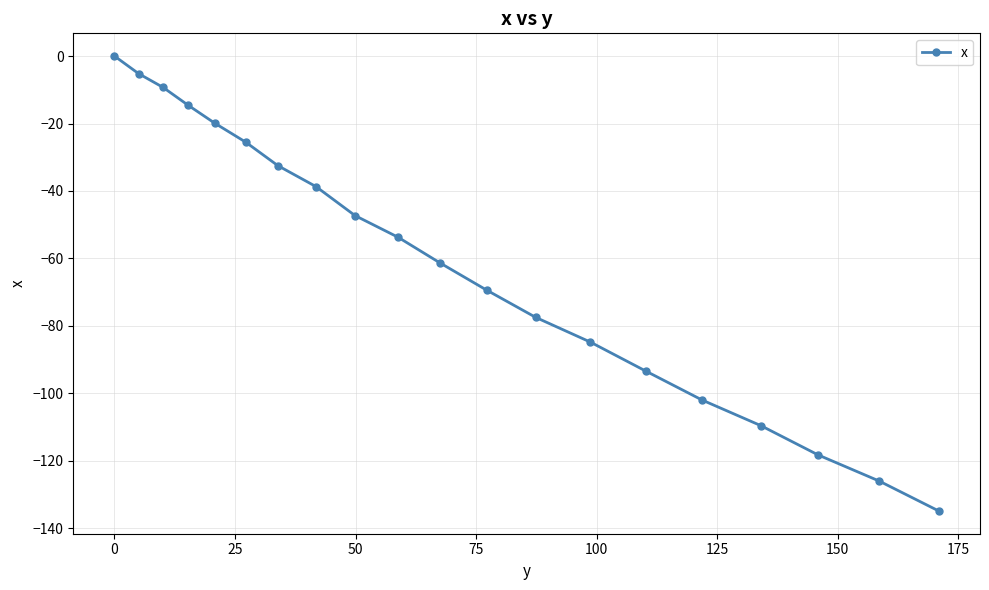

What is the difference between the maximum and minimum values?

134.9